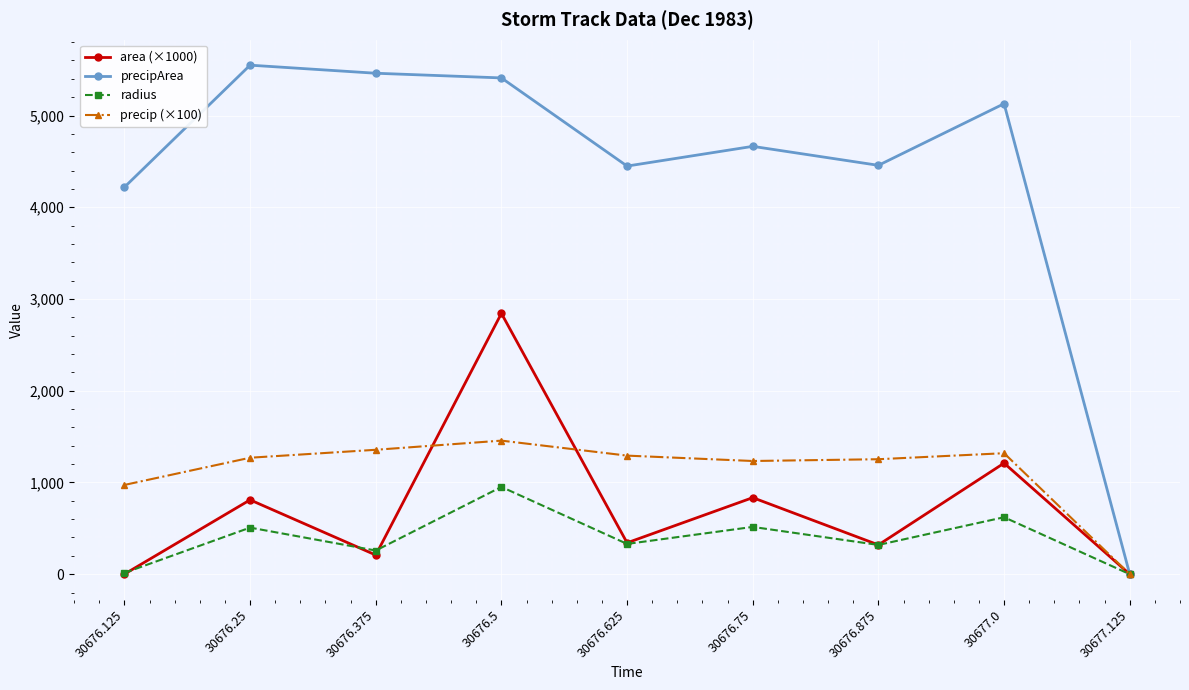

How many data points does each series have?

9